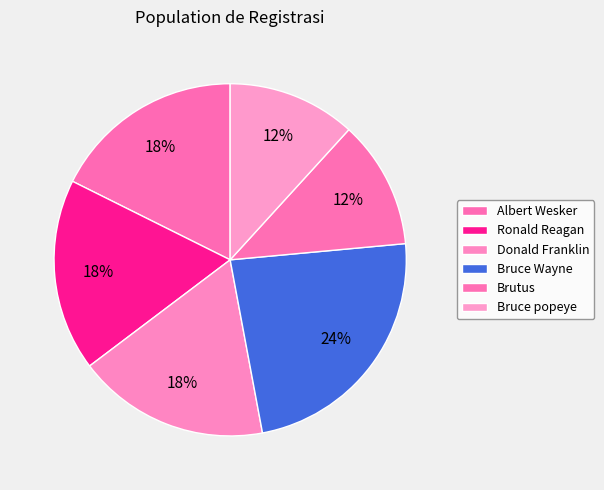

Count the number of slices in the pie.

6